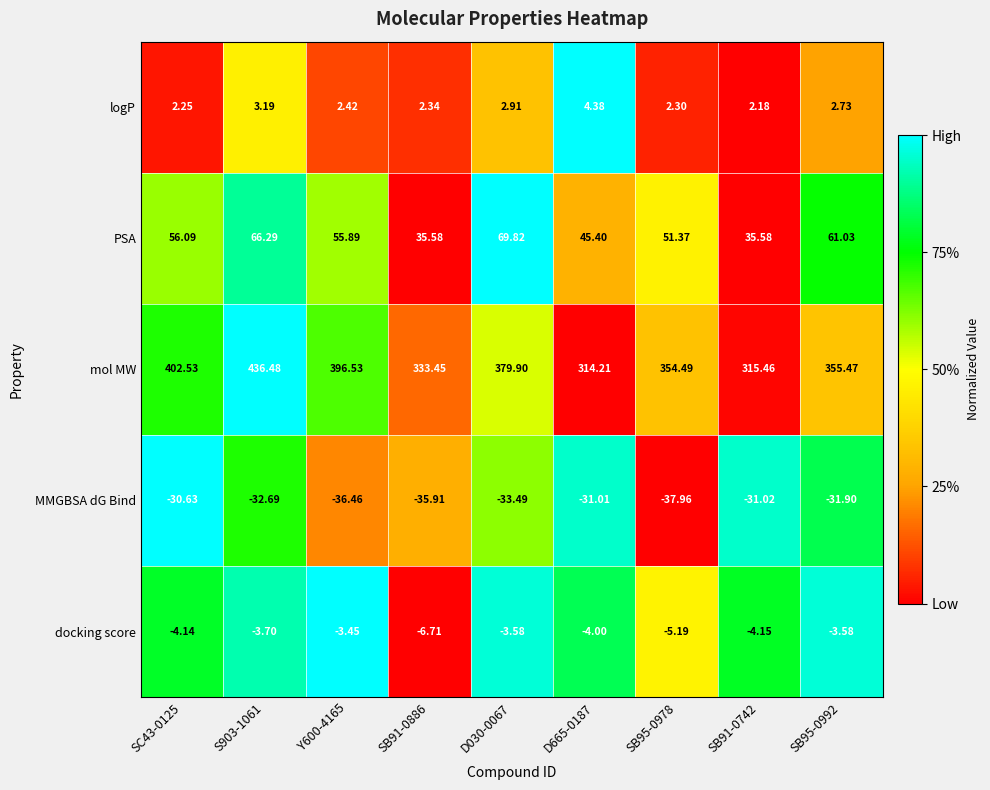

List the series in order of their peak value, lowest first.

MMGBSA dG Bind, docking score, logP, PSA, mol MW